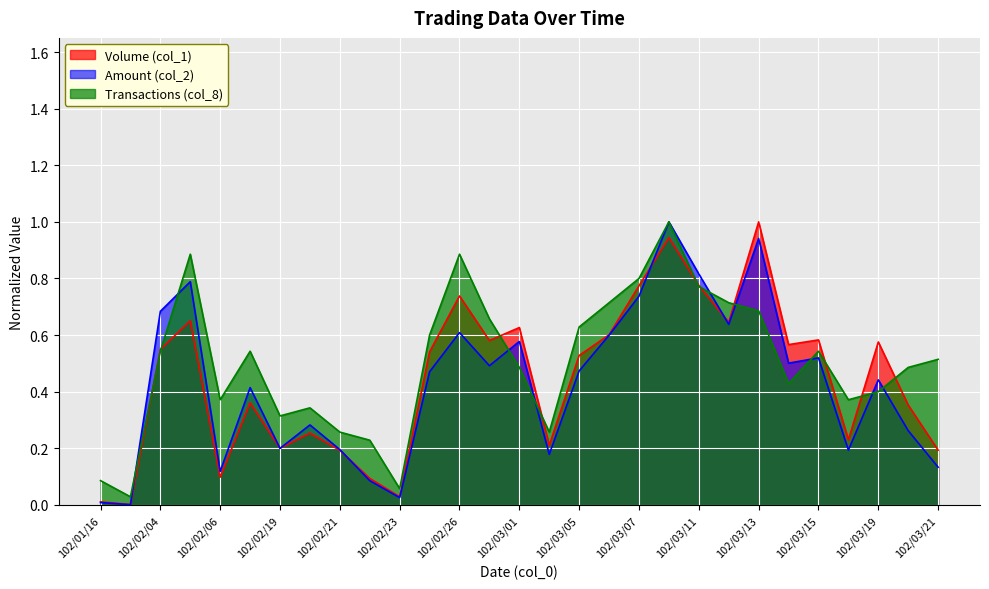

Is it true that Volume (col_1) equals 0.6 at 102/03/19?

True